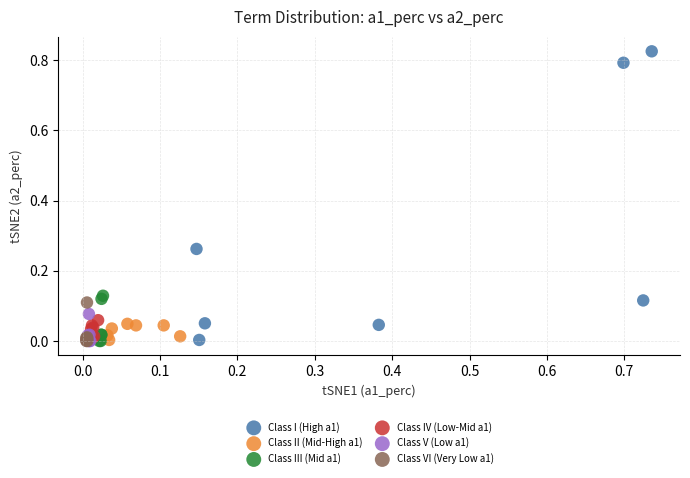

Which series has the largest Y range (max minus min)?

Class I (High a1)